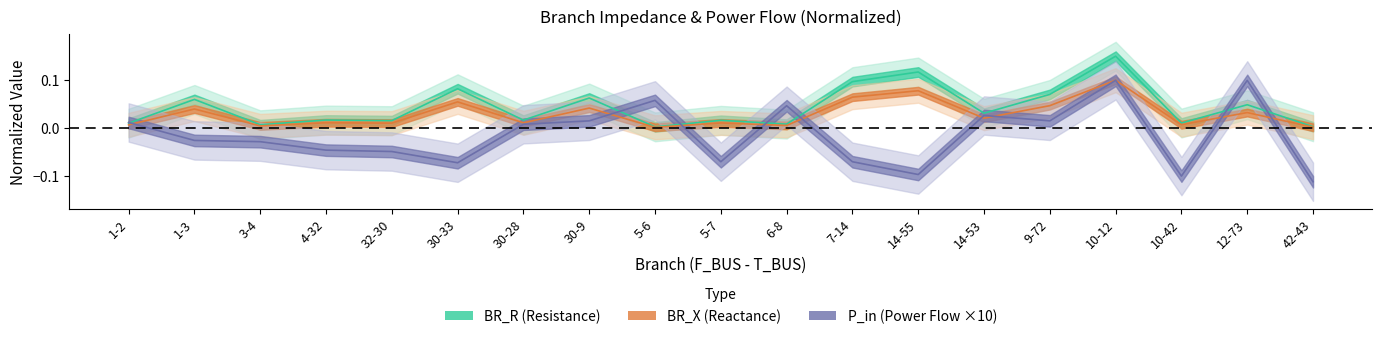

At which label does P_in reach its minimum?

42-43